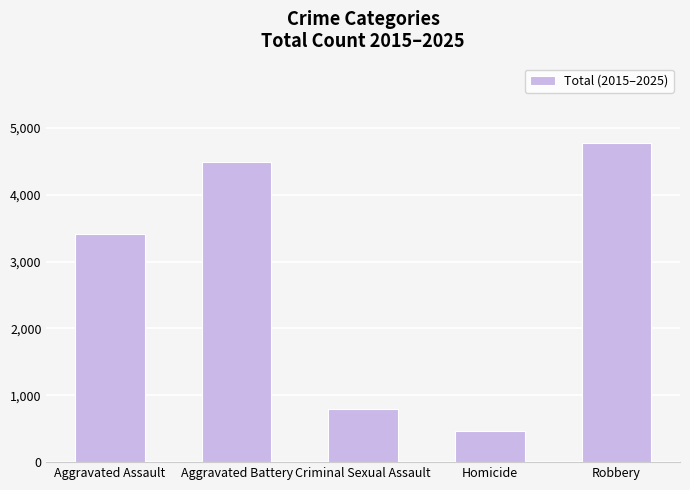

List the labels in order of value, largest first.

Robbery, Aggravated Battery, Aggravated Assault, Criminal Sexual Assault, Homicide